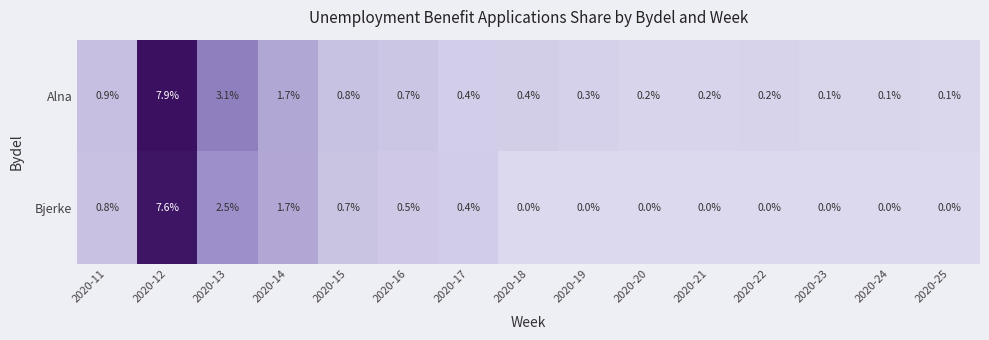

Between 2020-13 and 2020-17, which series saw the biggest shift?

Alna